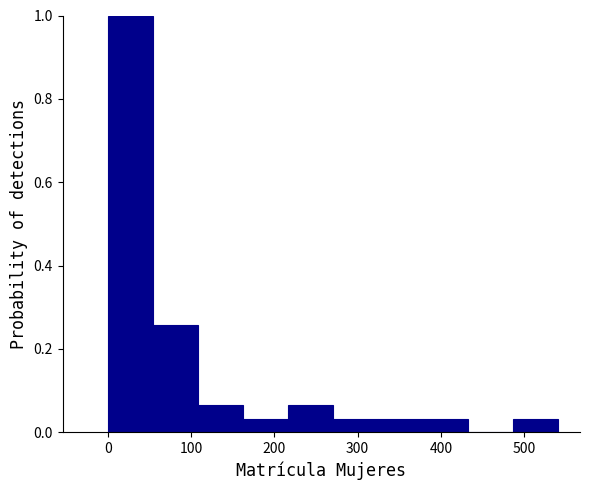

Reading left to right, list every bar in this chart as the range it spans on the x-axis followed by its height. Neither the bar edges nor the heights are printed on the chart, so give them approximately, as read against the axes.

0 to 54: 1.00
54 to 108: 0.26
108 to 162: 0.06
162 to 216: 0.04
216 to 270: 0.06
270 to 324: 0.04
324 to 378: 0.04
378 to 432: 0.04
432 to 486: 0
486 to 540: 0.04